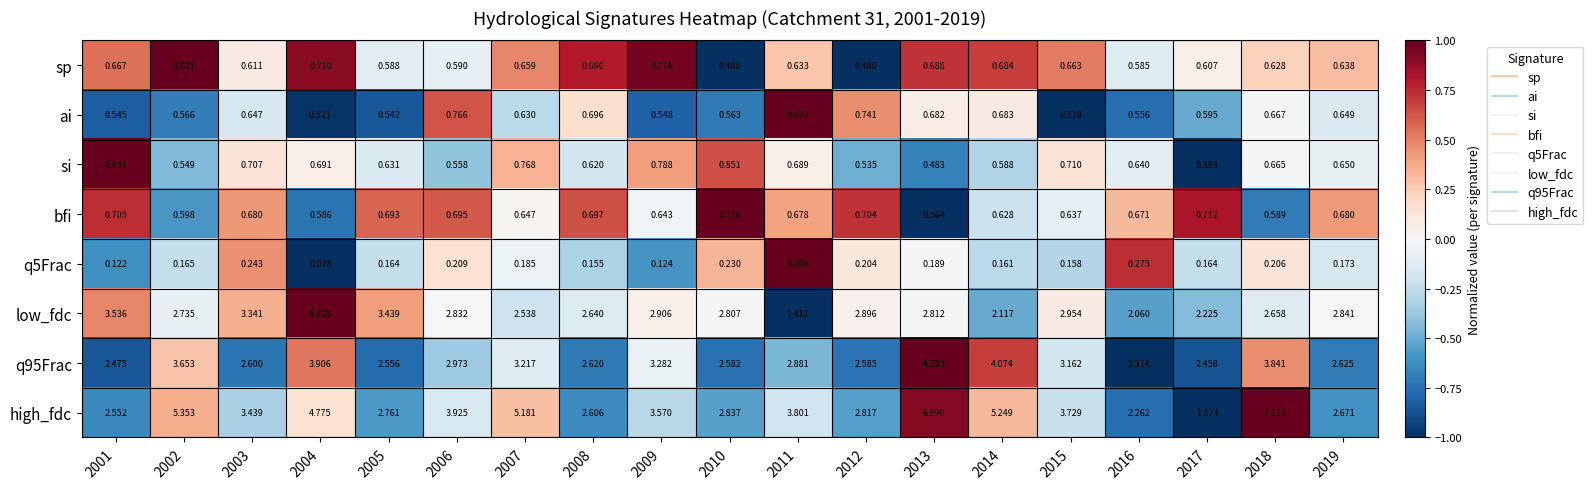

Is the value of bfi at 2008 greater than the value of sp at 2015?

Yes